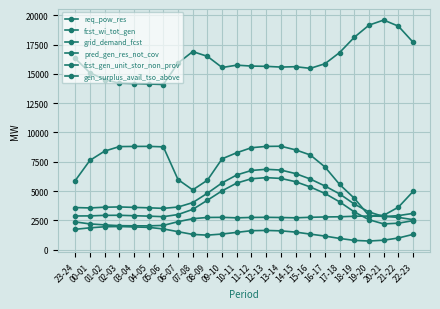

How many data points in pred_gen_res_not_cov are less than 3212?

12